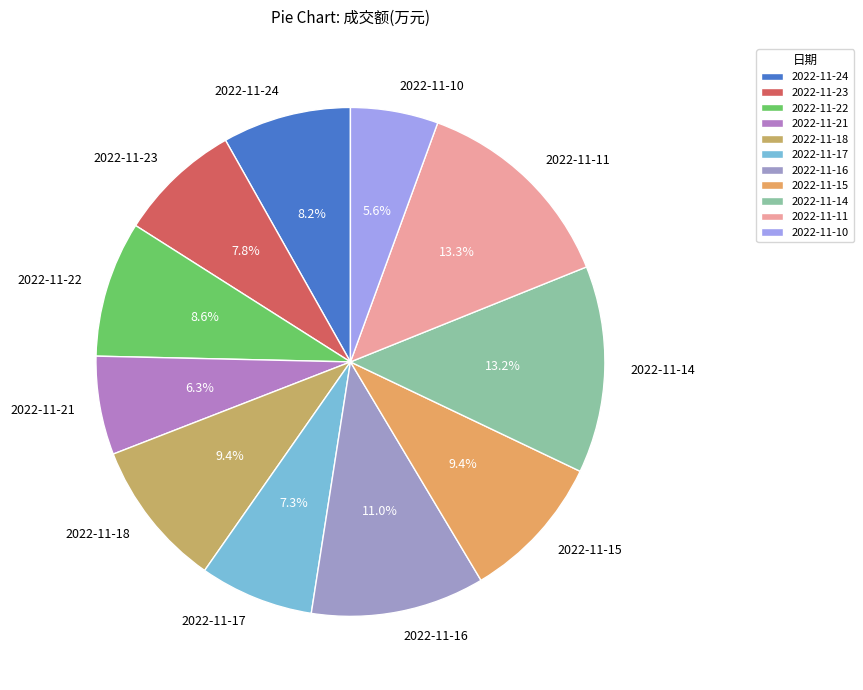

Is 2022-11-16 the majority of the pie?

No